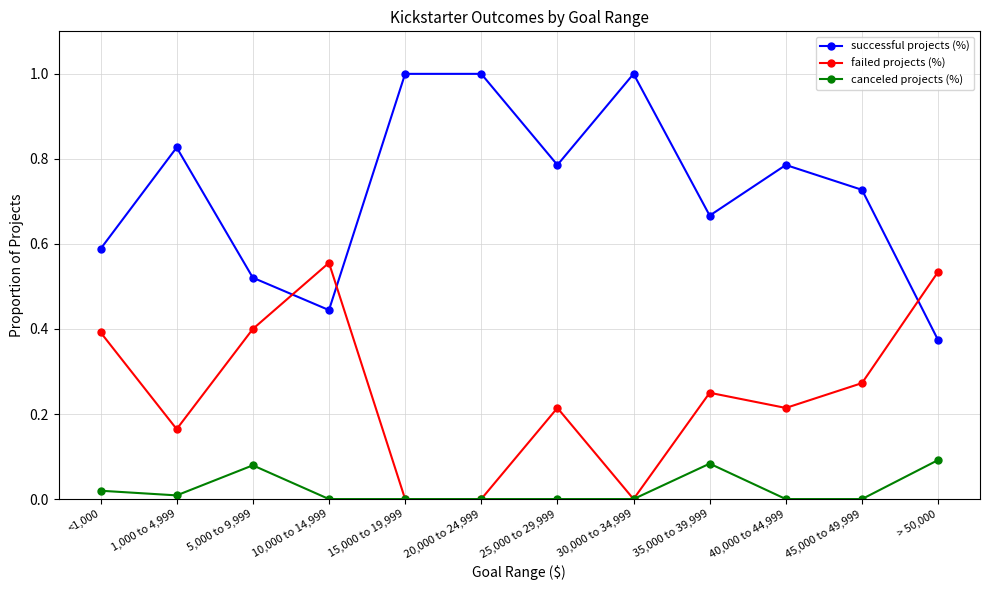

Where is the first local maximum for successful projects (%)?

1,000 to 4,999